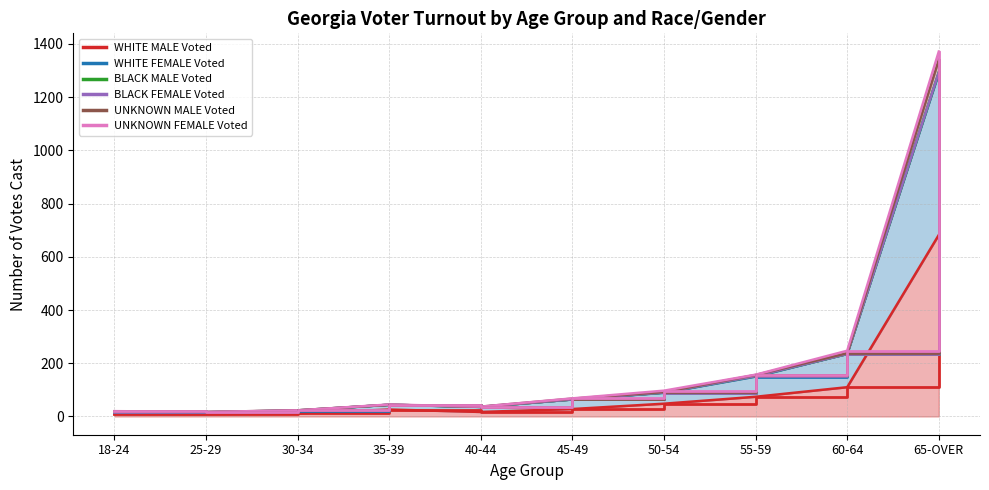

Which series has the largest range (max minus min)?

UNKNOWN FEMALE Voted